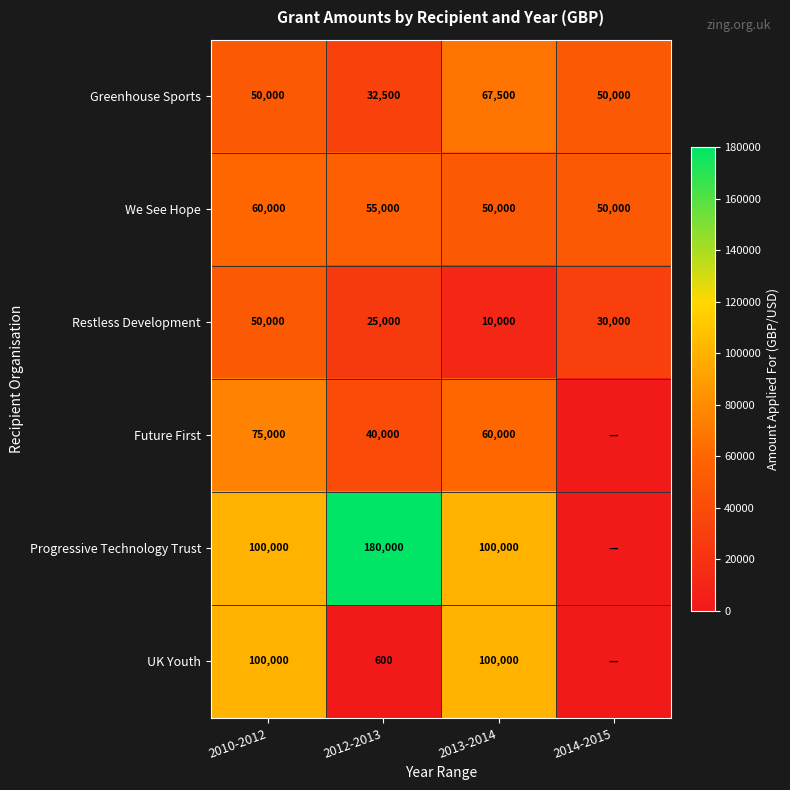

Read the We See Hope value at 2012-2013.

55000